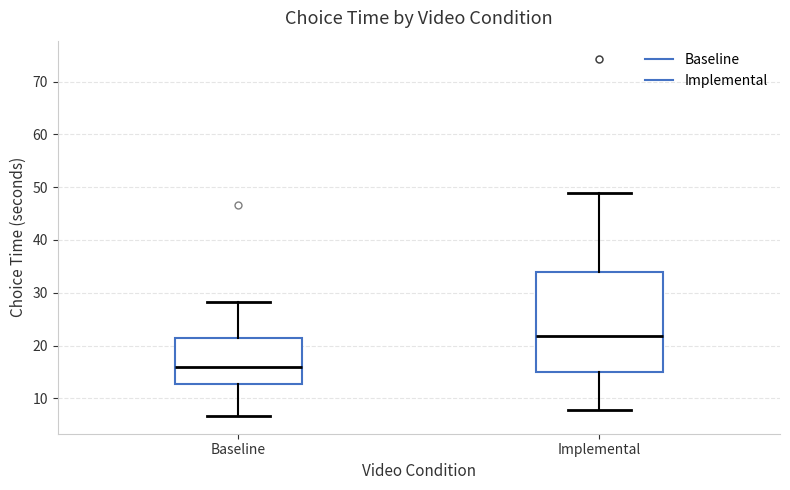

Which box has the highest median line?

Implemental